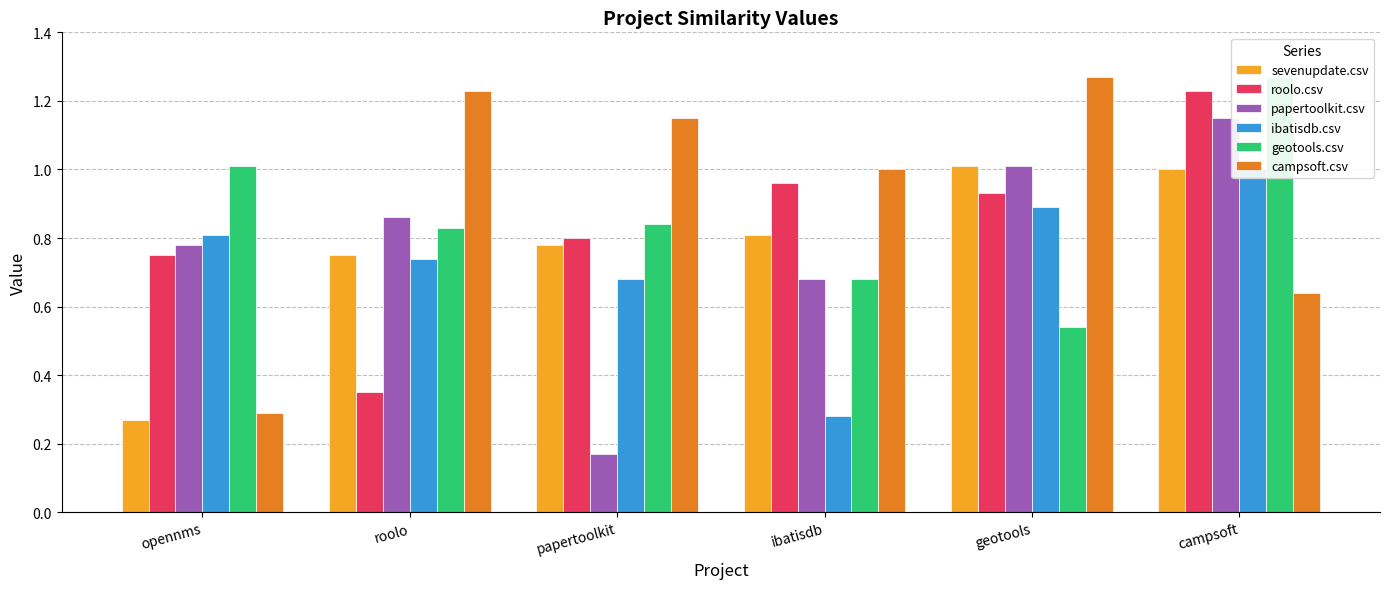

What is the difference between the maximum and minimum values in the campsoft.csv series?

1.0